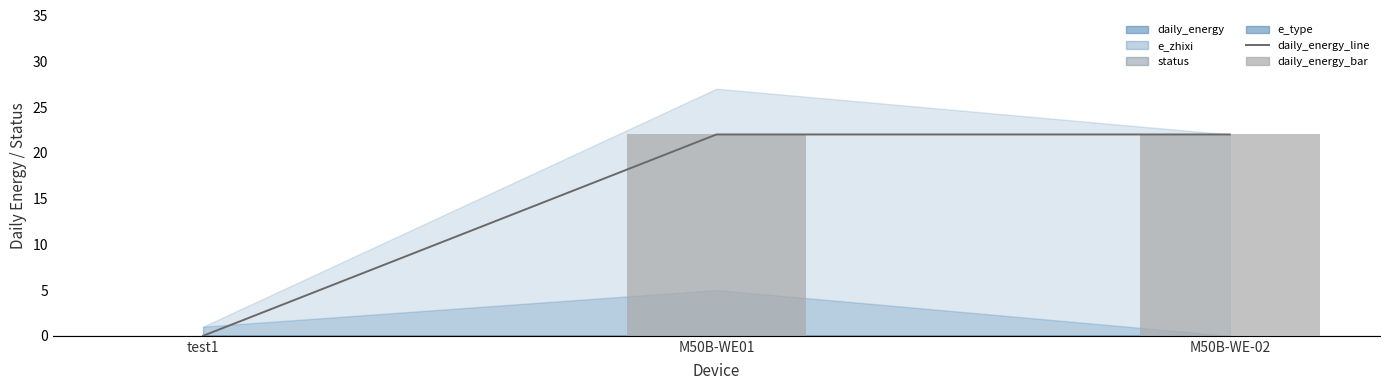

Is it true that daily_energy_line equals 32 at M50B-WE-02?

False